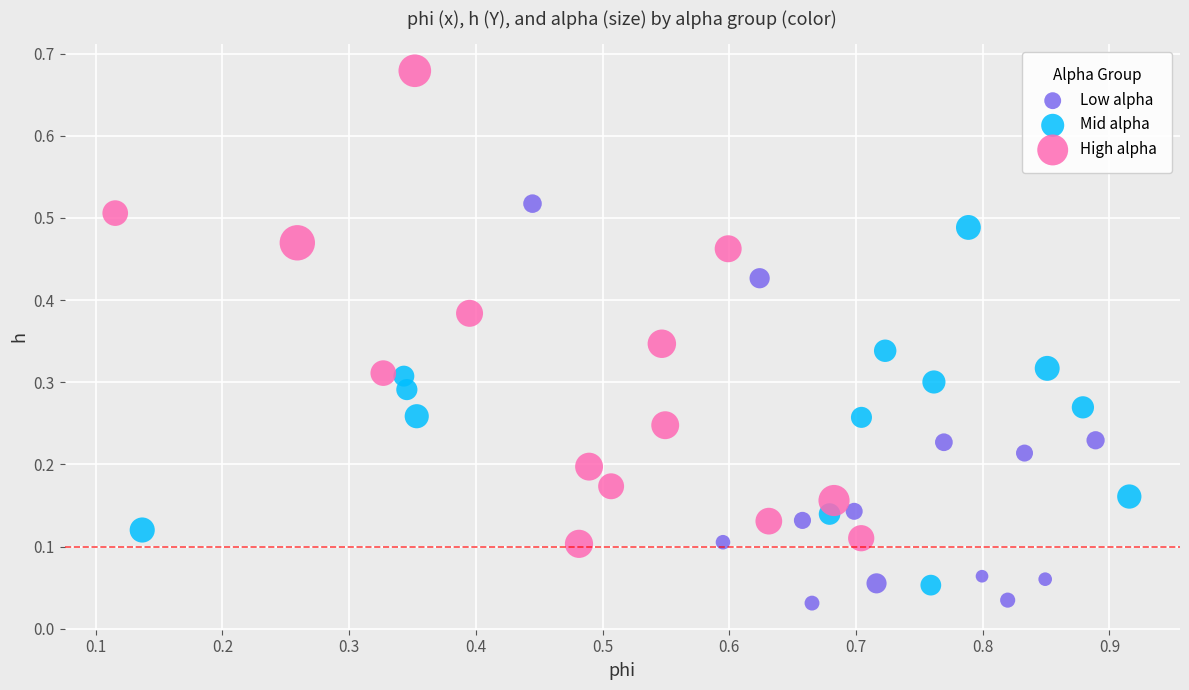

Which series has the widest spread of Y values?

High alpha